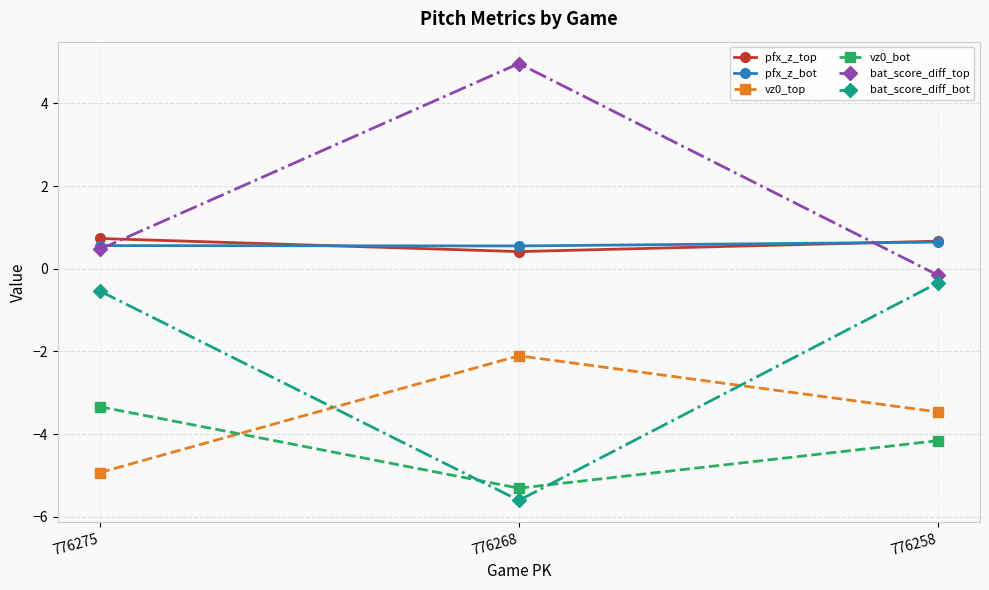

How many lines are shown in the chart?

6